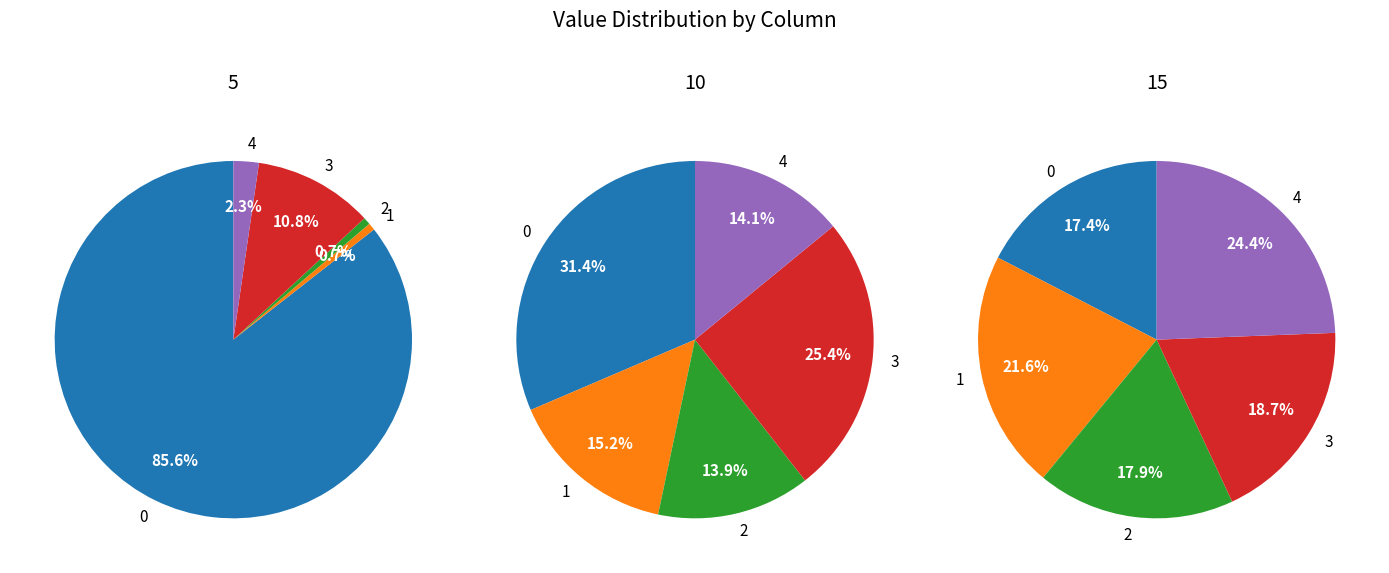

Is 0 the majority of the pie?

Yes